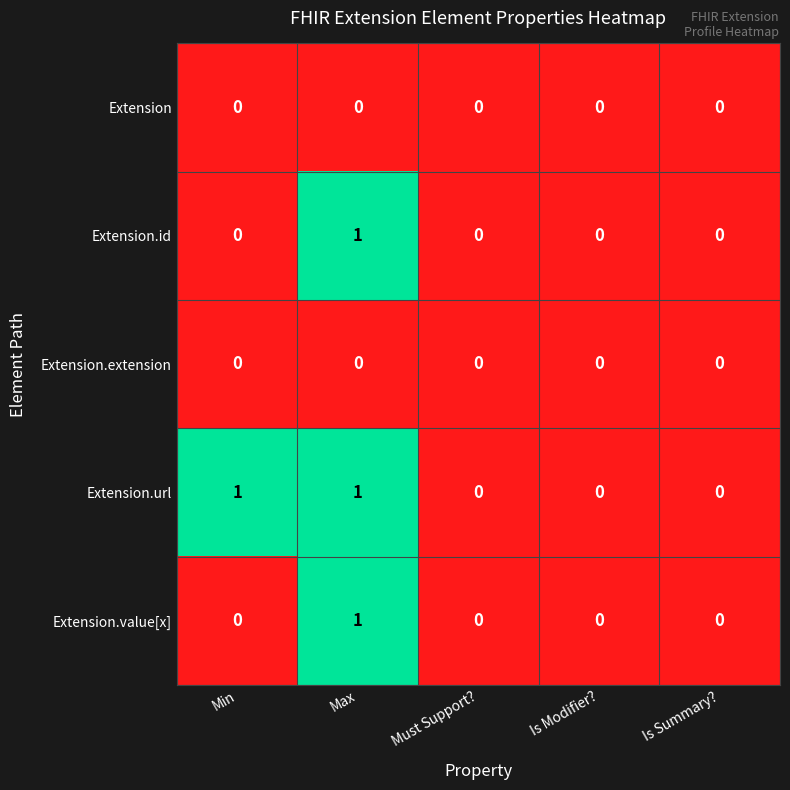

Count the Extension.id values in the range 0 to 1.

5